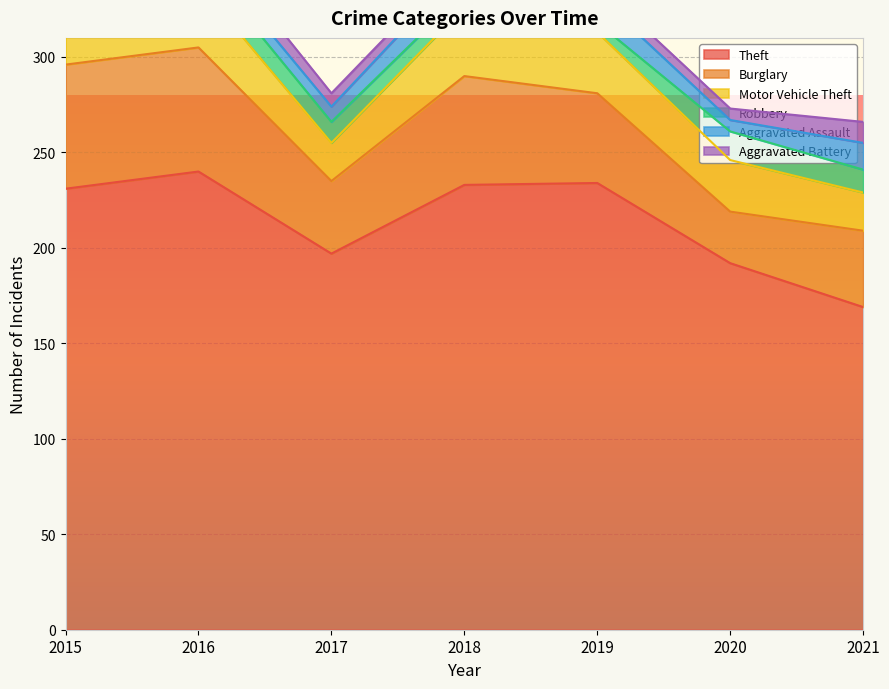

Count the number of categories in the chart.

7